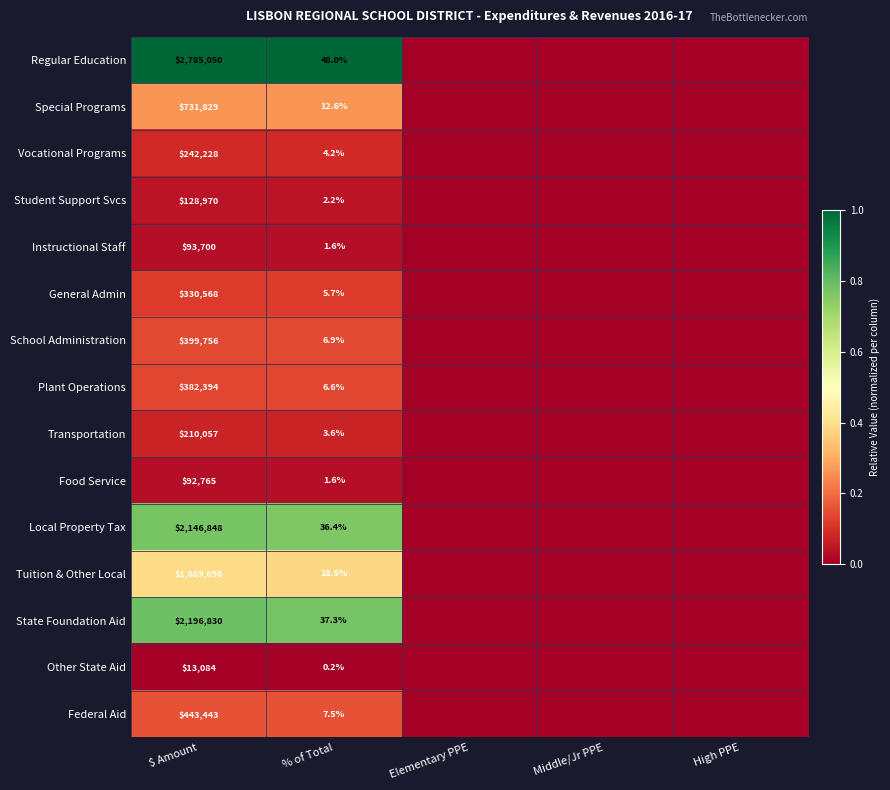

The value of Food Service at $ Amount is 122308.9. True or false?

False